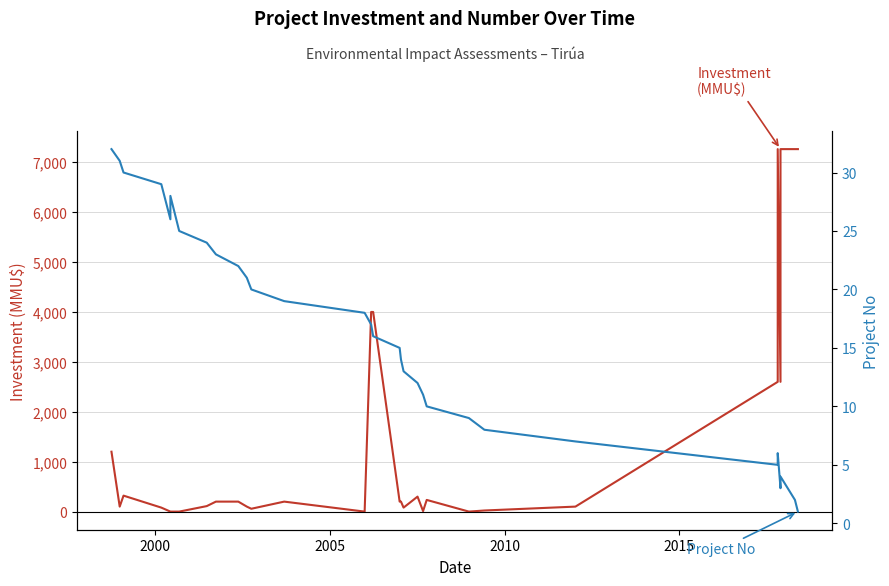

What is the maximum value shown in the chart?

7263